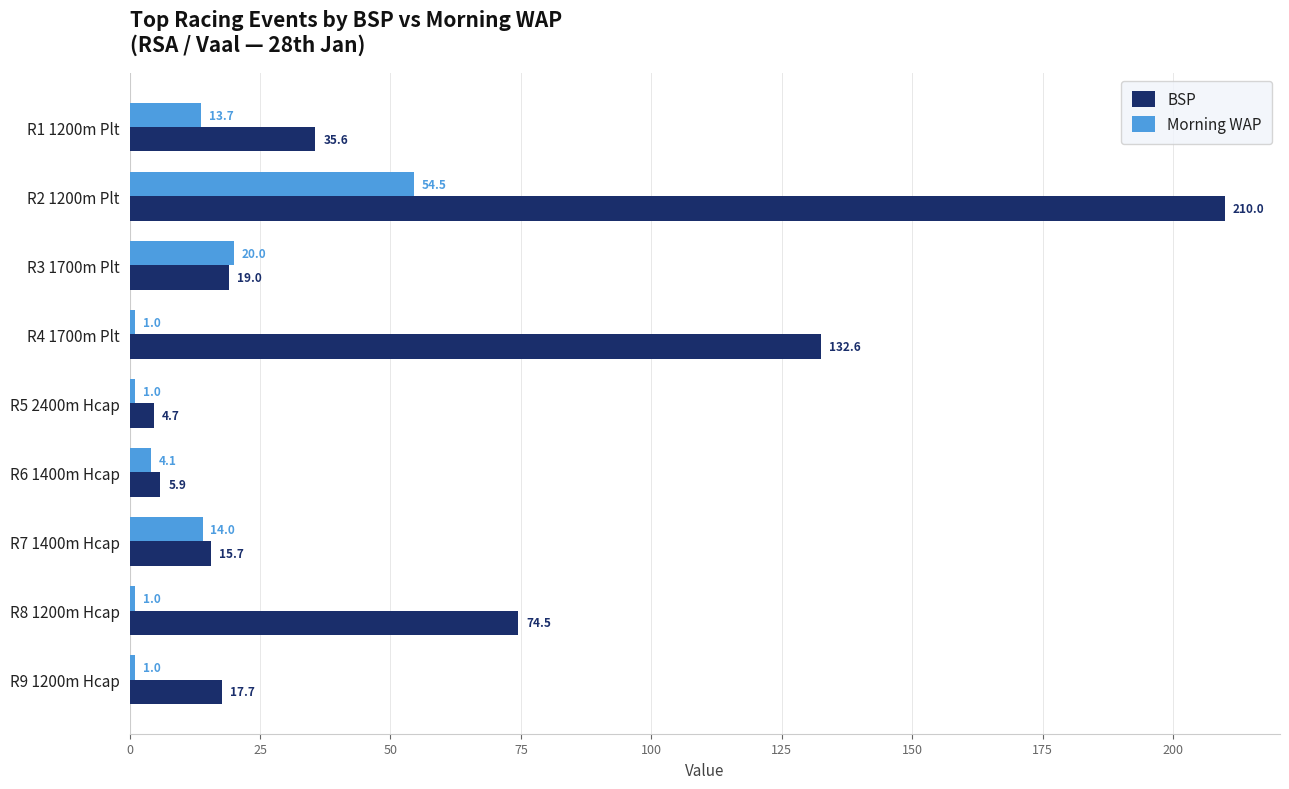

At which label does BSP reach its minimum?

R5 2400m Hcap